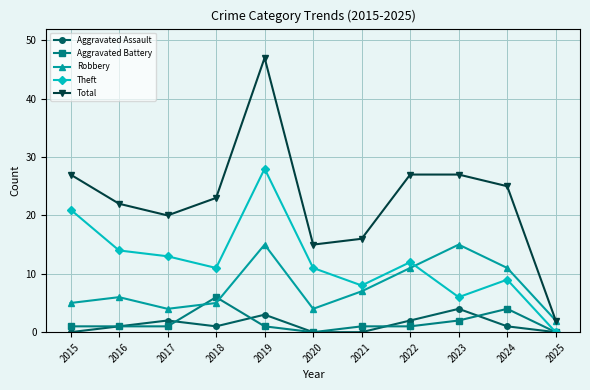

What is the value of the Robbery point at the 11th from the left?

2